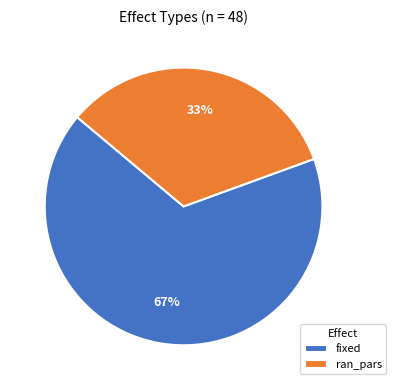

Which slice represents more than half of the pie?

fixed